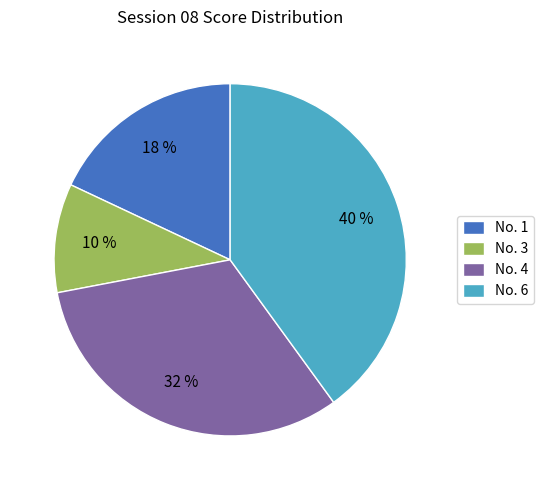

Rank the categories by value from highest to lowest.

No. 6, No. 4, No. 1, No. 3